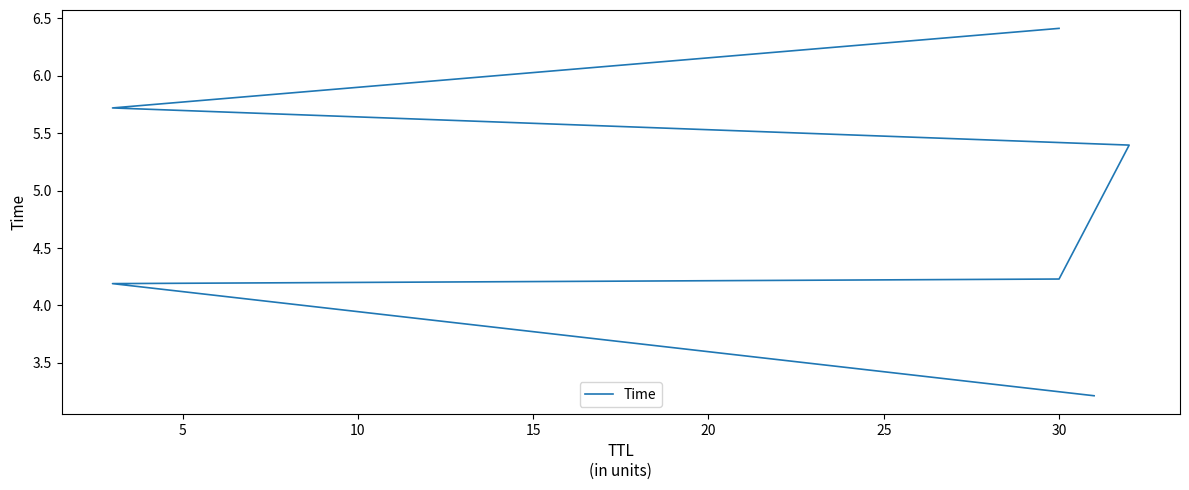

Reading right to left, list all the values displayed in this chart.

6.4	5.7	5.4	4.2	4.2	3.2